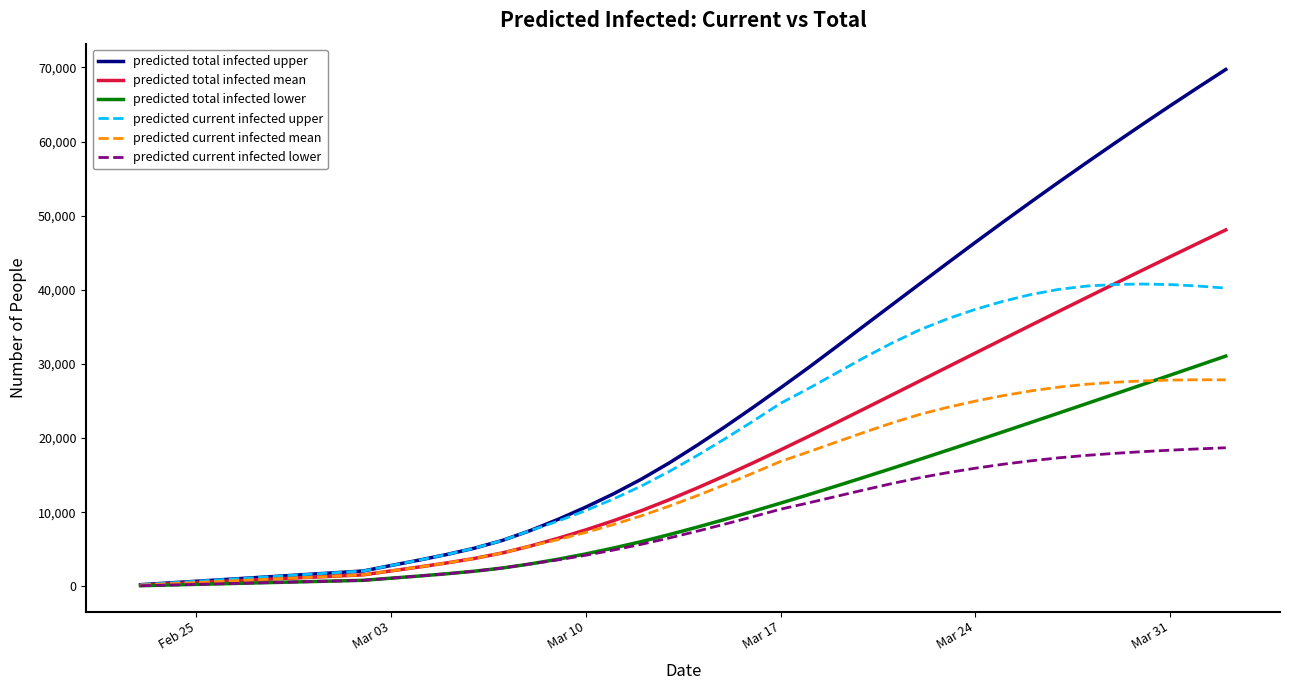

Rank the series by their maximum value, from highest to lowest.

predicted total infected upper, predicted total infected mean, predicted current infected upper, predicted total infected lower, predicted current infected mean, predicted current infected lower